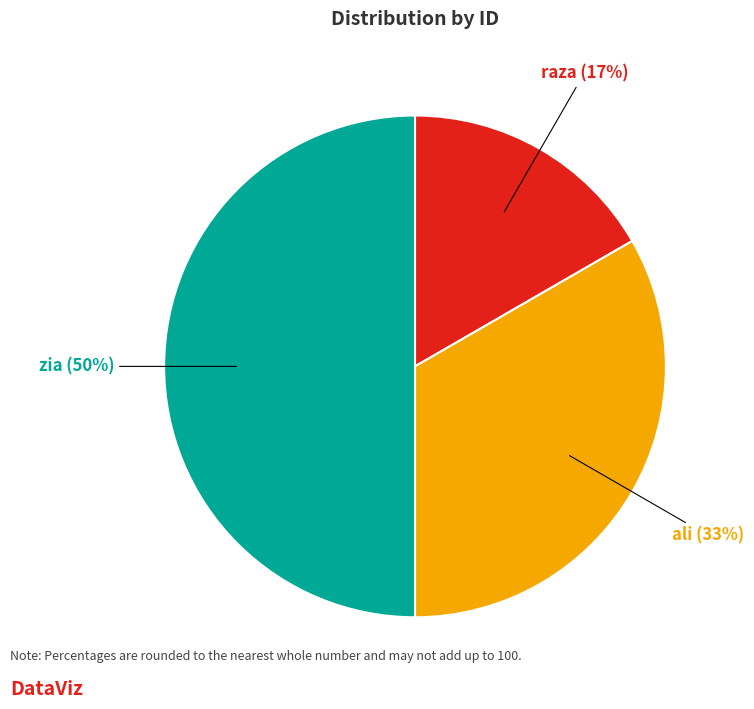

Which slice is the smallest?

raza